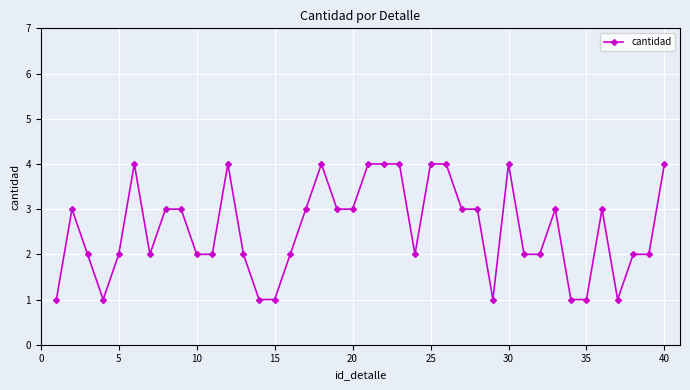

How many values are below 3?

20